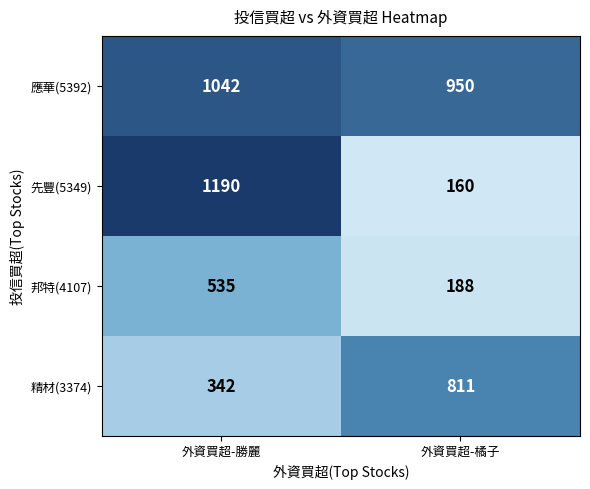

Which series has the widest spread of values?

先豐(5349)